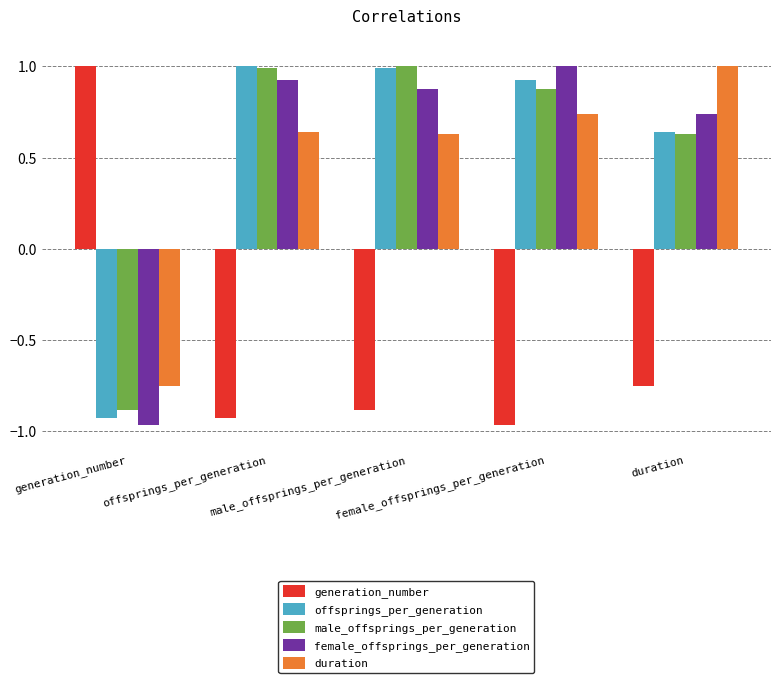

At which label is generation_number closest to 0?

duration